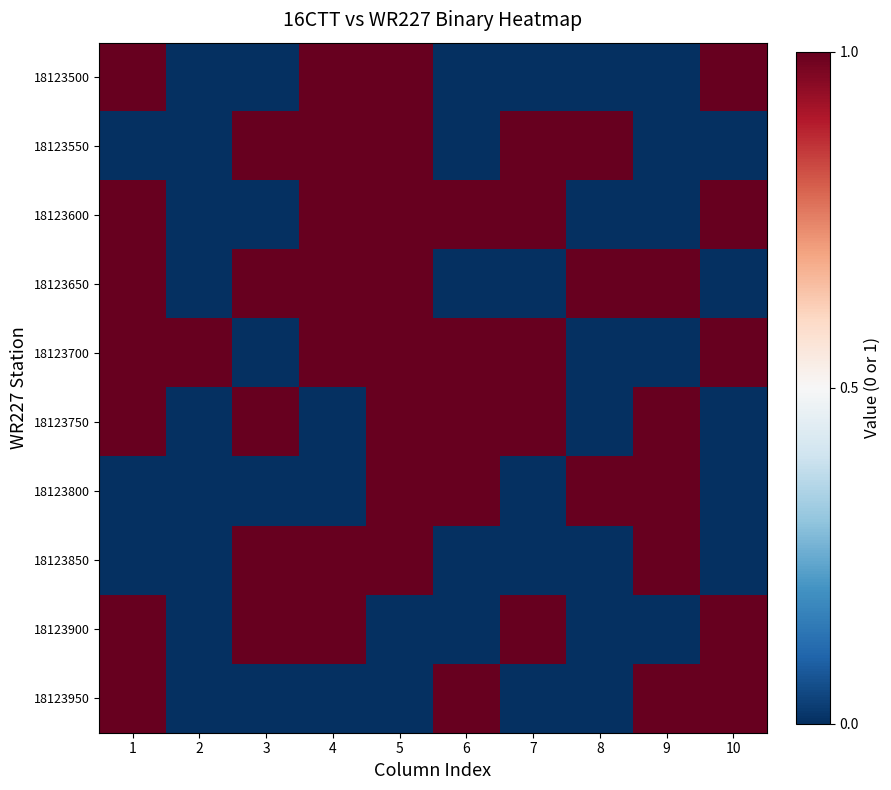

Between 1 and 6, which is larger?

1